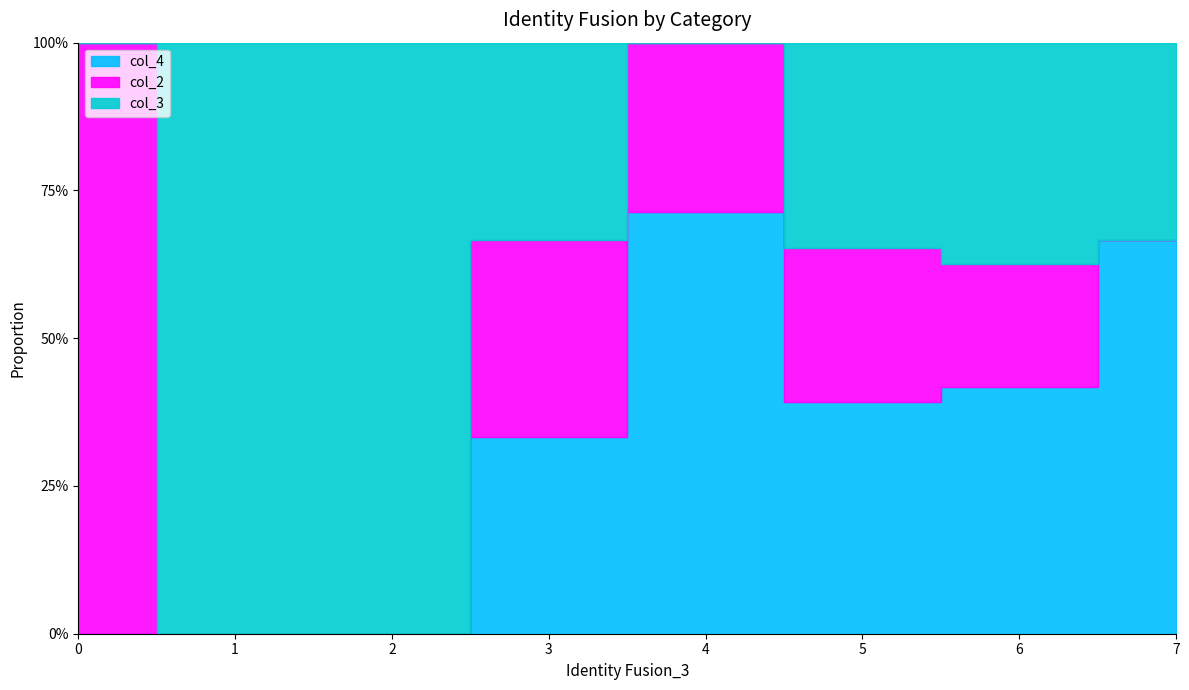

True or false: col_2 has more than 0 interior local peaks.

True